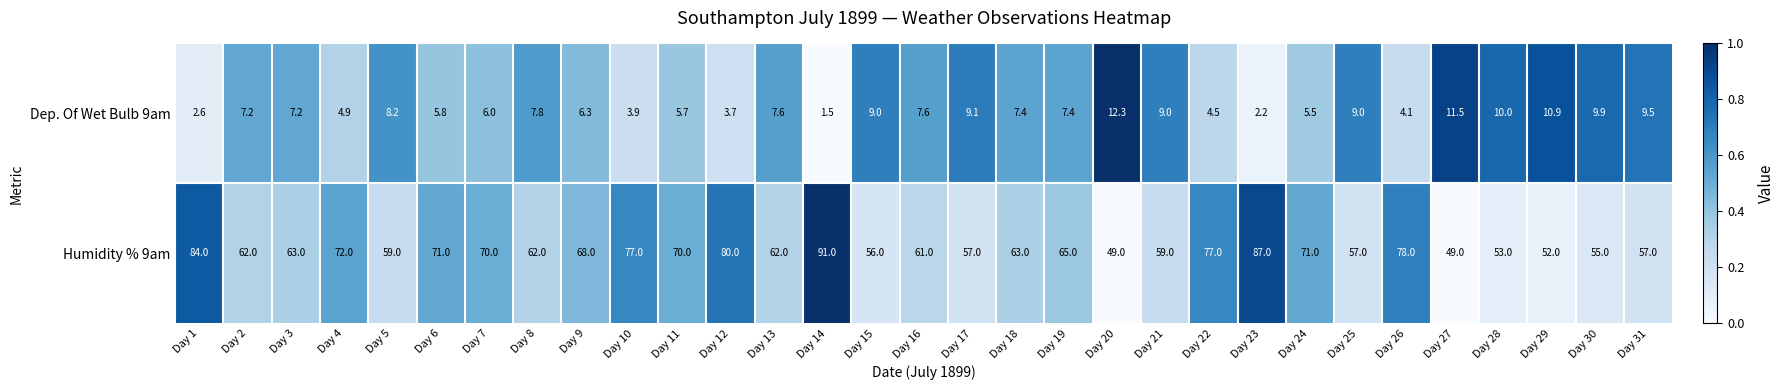

At which category is the sum across all series the highest?

Day 14